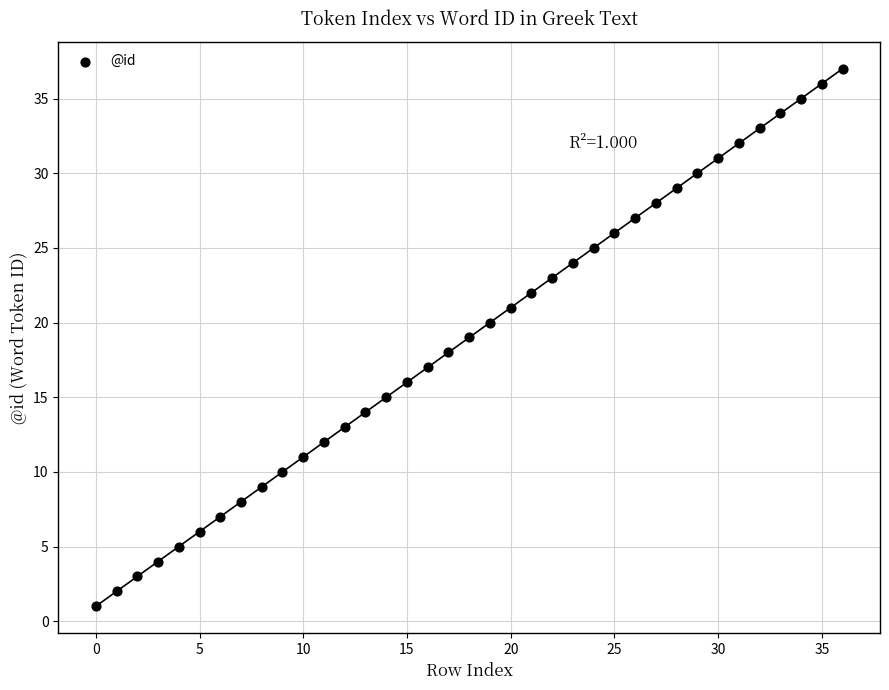

What is the range of Y values (max minus min)?

36